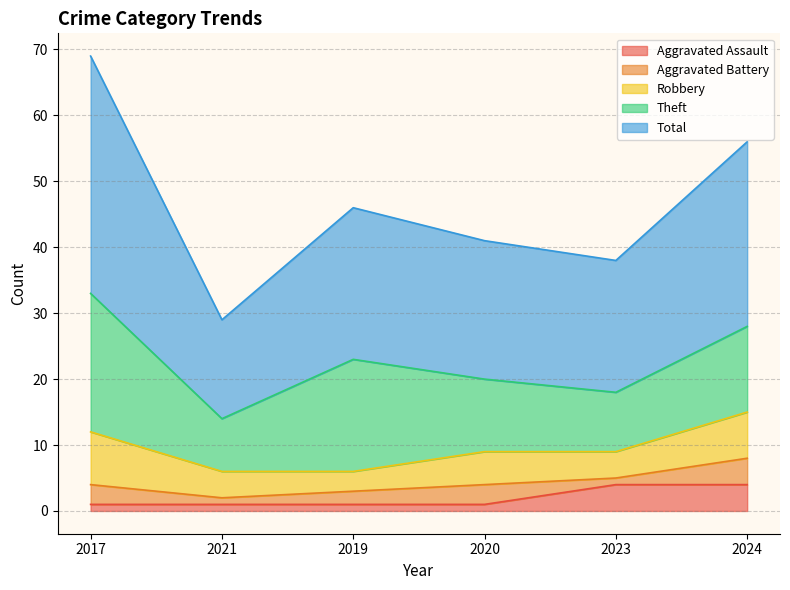

Does the chart have visible grid lines?

Yes